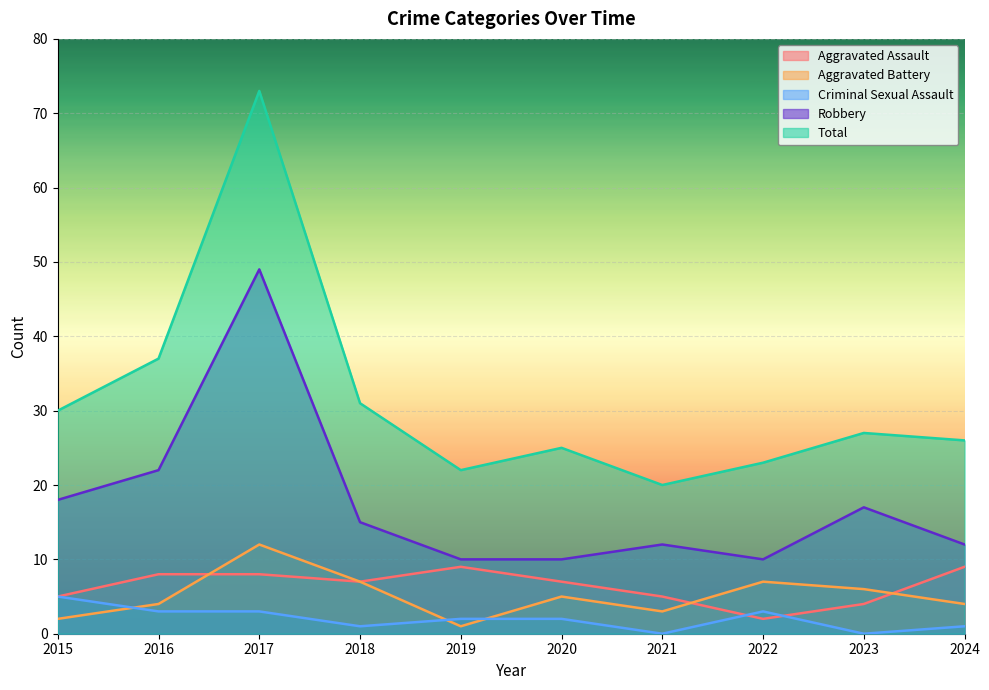

Count the number of data series in this chart.

5